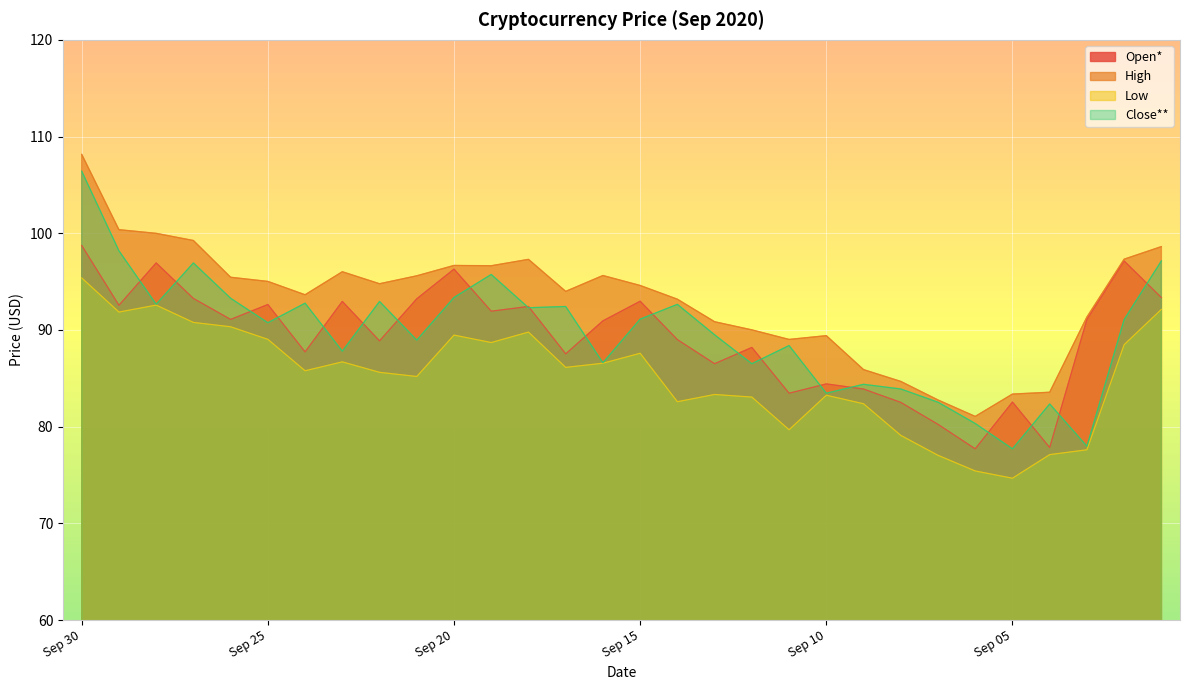

Reading left to right, extract all data points from this chart.

Open*: 98.7	92.5	96.9	93.3	91.1	92.6	87.7	93.0	88.9	93.2	96.3	91.9	92.4	87.5	90.9	93.0	89.0	86.5	88.2	83.5	84.4	83.9	82.5	80.2	77.7	82.5	77.8	91.1	97.1	93.3
High: 108.2	100.4	100.0	99.2	95.5	95.0	93.6	96.0	94.8	95.6	96.7	96.6	97.3	94.0	95.6	94.6	93.2	90.8	90.0	89.0	89.4	85.9	84.7	82.8	81.1	83.4	83.6	91.3	97.3	98.6
Low: 95.4	91.8	92.6	90.8	90.3	89.0	85.8	86.7	85.6	85.2	89.5	88.7	89.8	86.1	86.6	87.6	82.6	83.3	83.1	79.7	83.2	82.4	79.1	77.0	75.4	74.7	77.1	77.6	88.5	92.1
Close**: 106.4	98.2	92.7	96.9	93.3	90.8	92.8	87.8	93.0	89.0	93.4	95.7	92.3	92.4	86.6	91.1	92.7	89.5	86.5	88.4	83.5	84.4	83.9	82.5	80.3	77.7	82.3	78.0	91.1	97.1